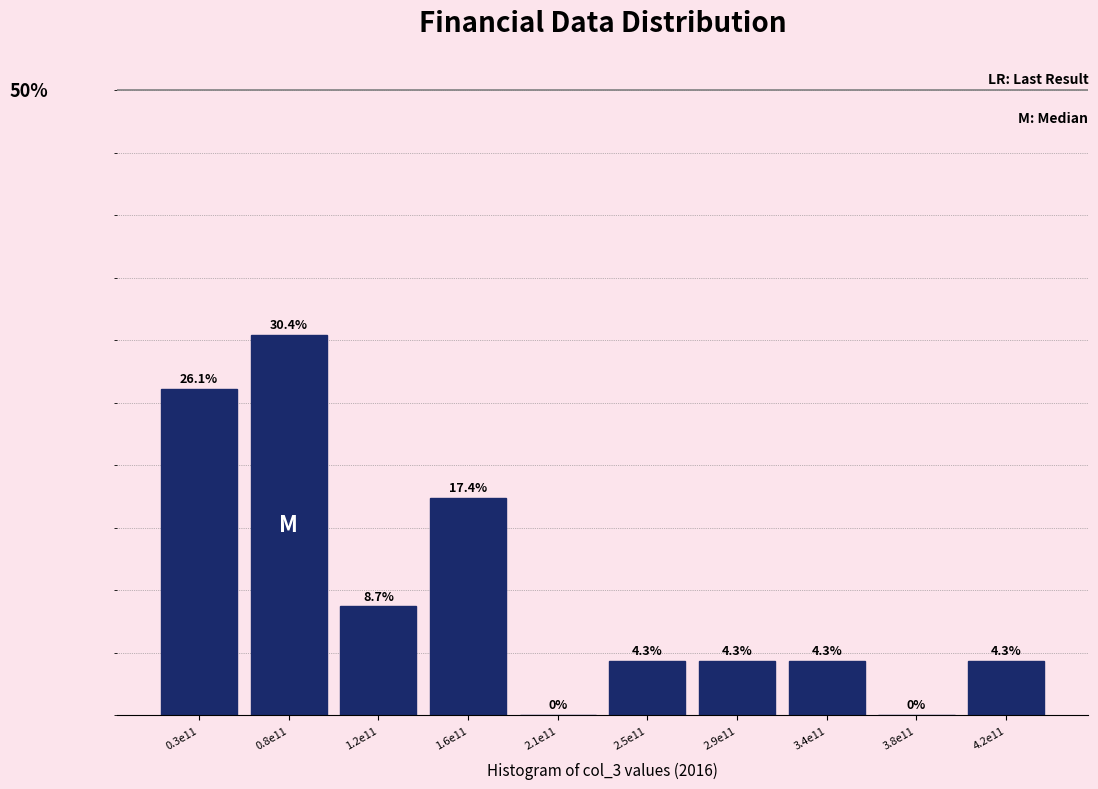

Which category has the highest value across all series?

0.8e11